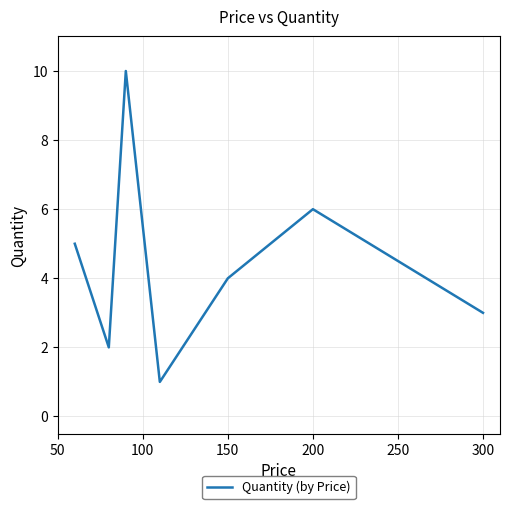

True or false: the data has more than 1 interior local peaks.

True